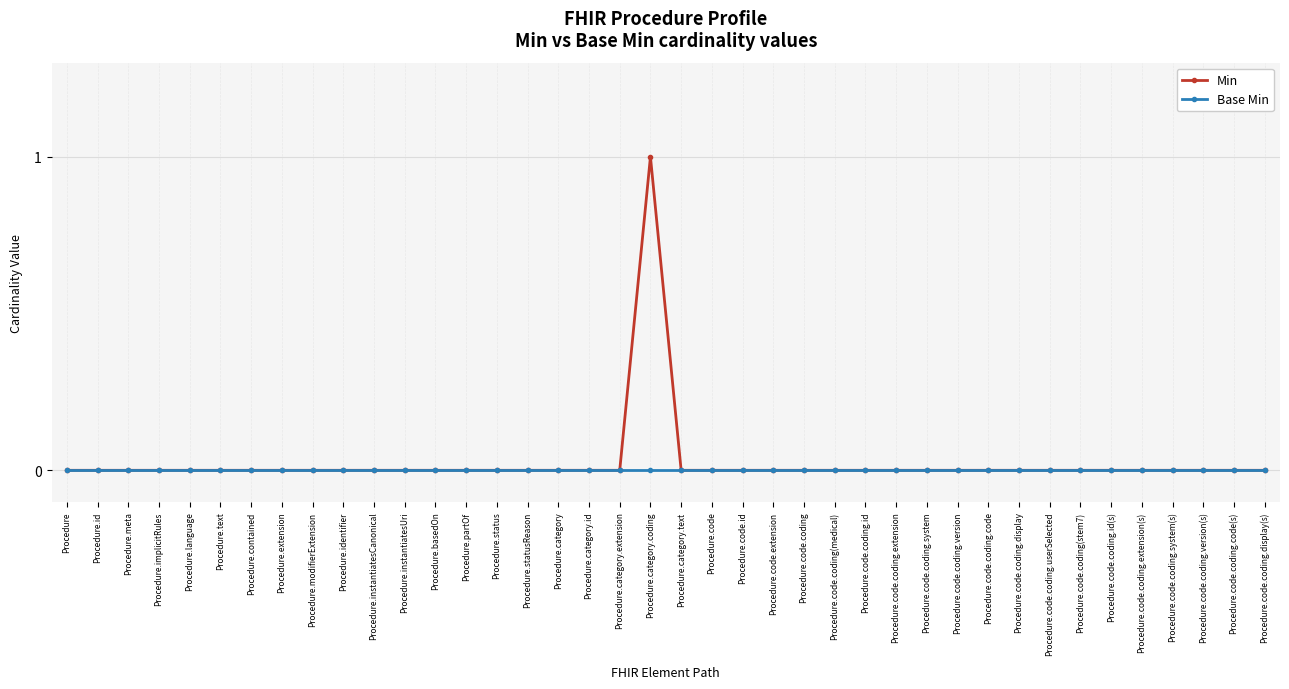

What is the label of the 5th point from the right?

Procedure.code.coding.extension(s)